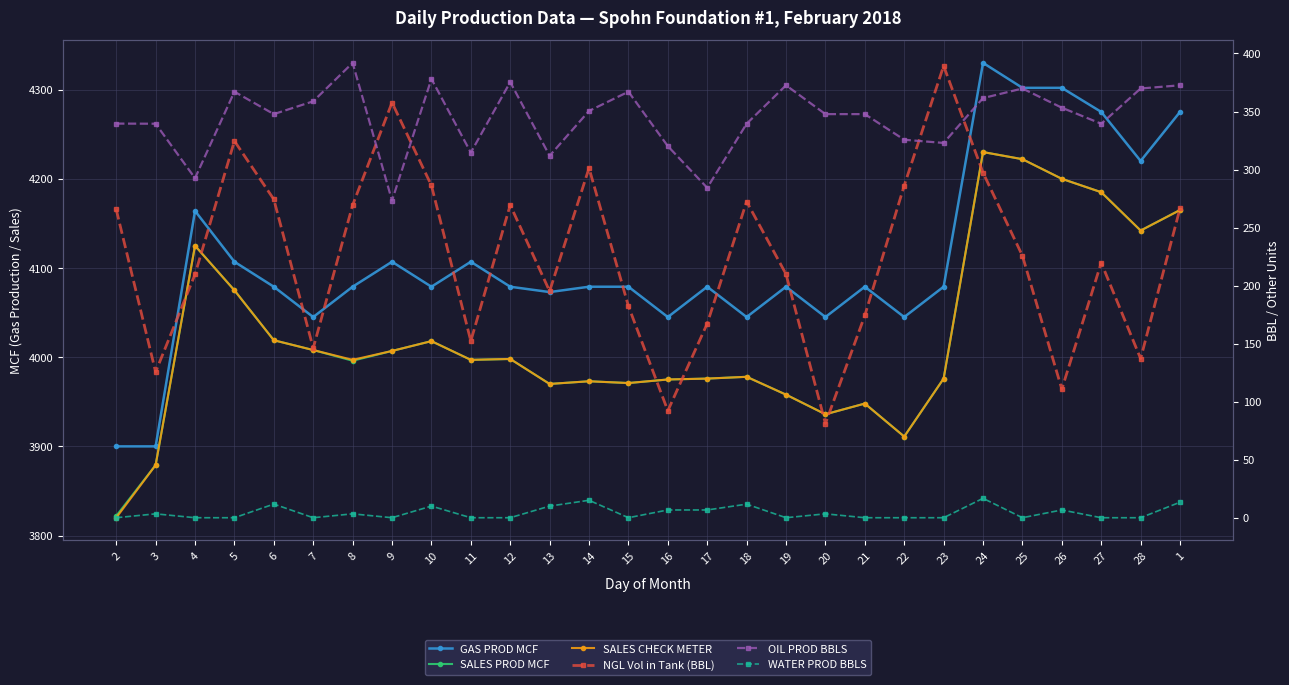

What is the average value of the SALES CHECK METER series?

4023.5